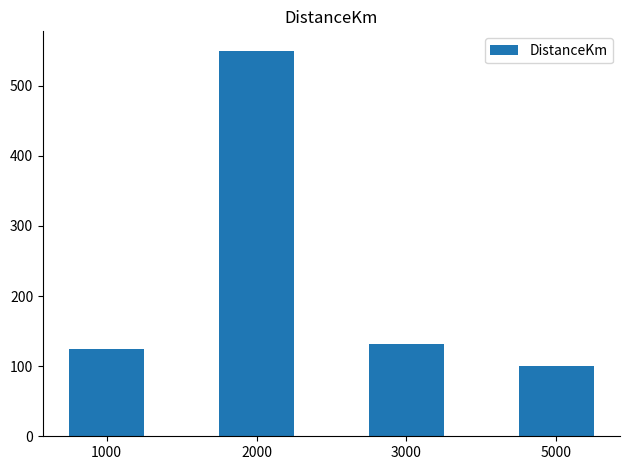

Count the number of data series in this chart.

1